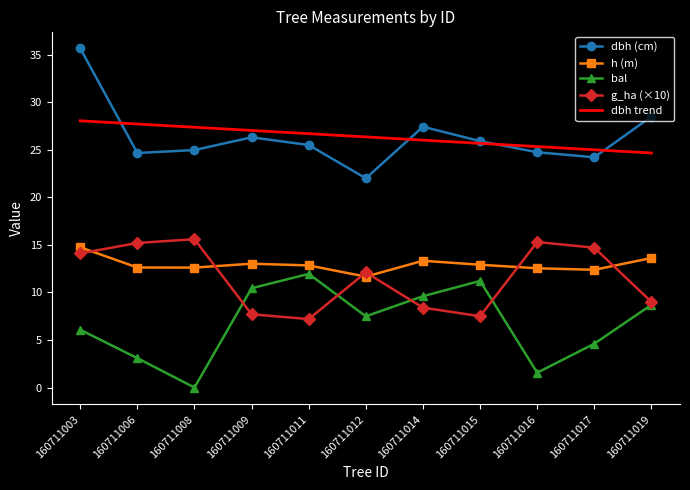

Which series ends up on top after the final intersection of dbh (cm) and dbh trend?

dbh (cm)